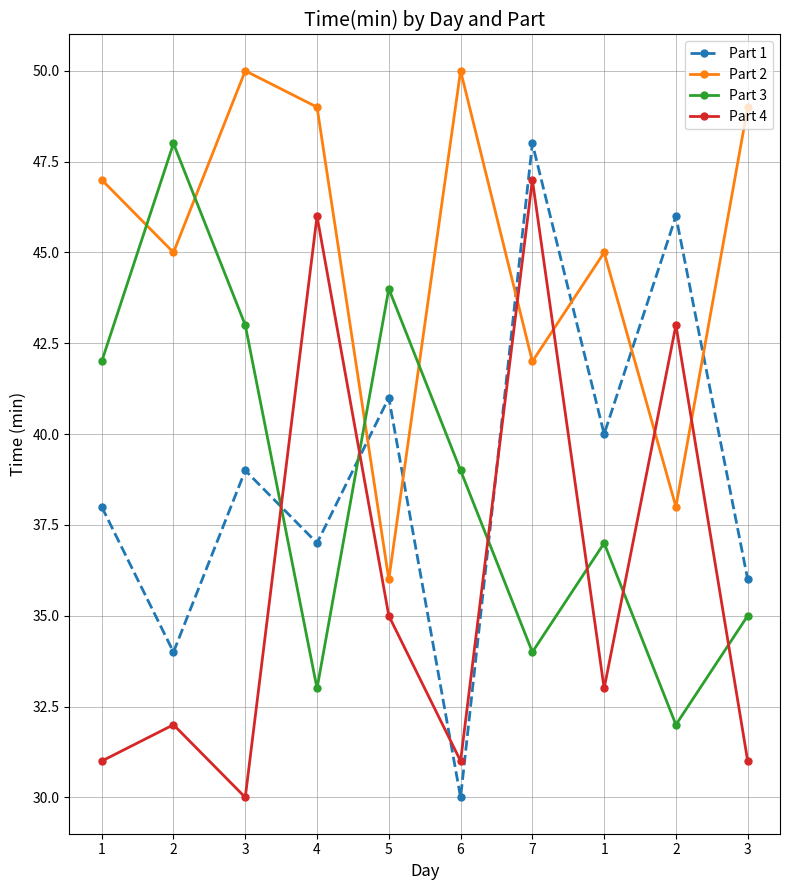

List the labels in order of Part 1 value, largest first.

7, 2, 5, 1, 3, 1, 4, 3, 2, 6